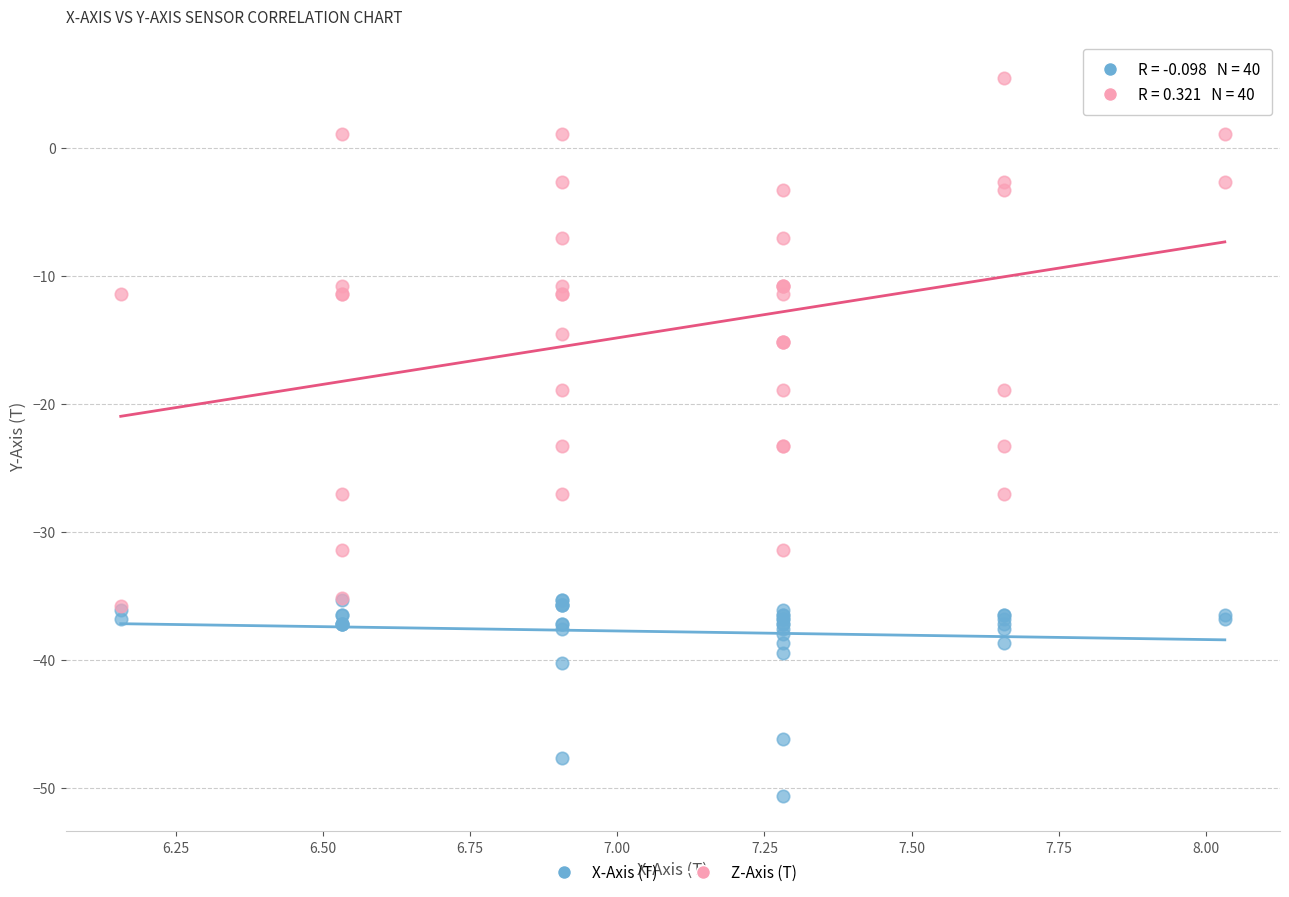

In the X-Axis (T) series, what Y value is closest to -42?

-40.2